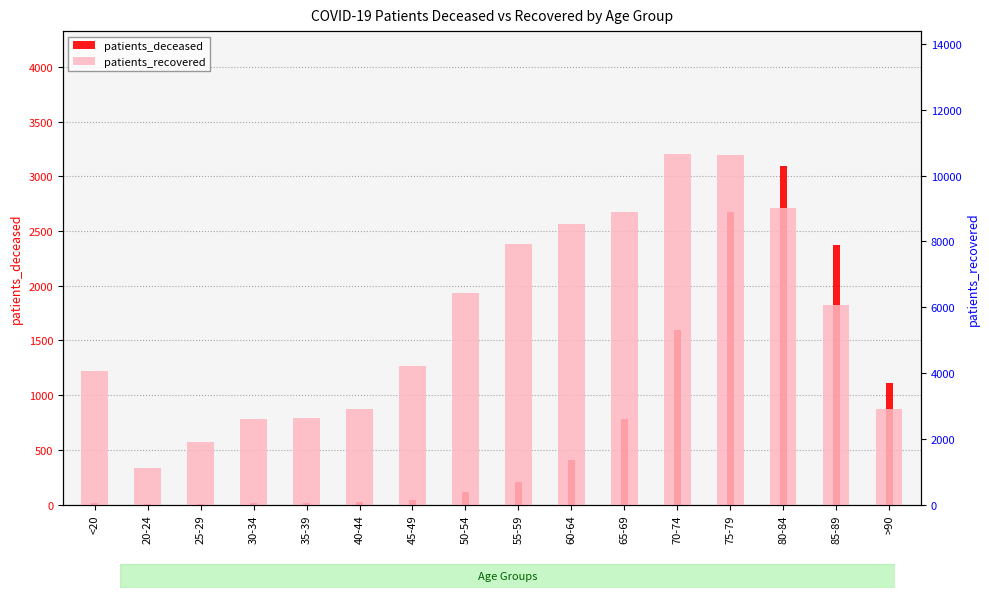

What is the difference between the maximum and second lowest values in the patients_deceased series?

3087